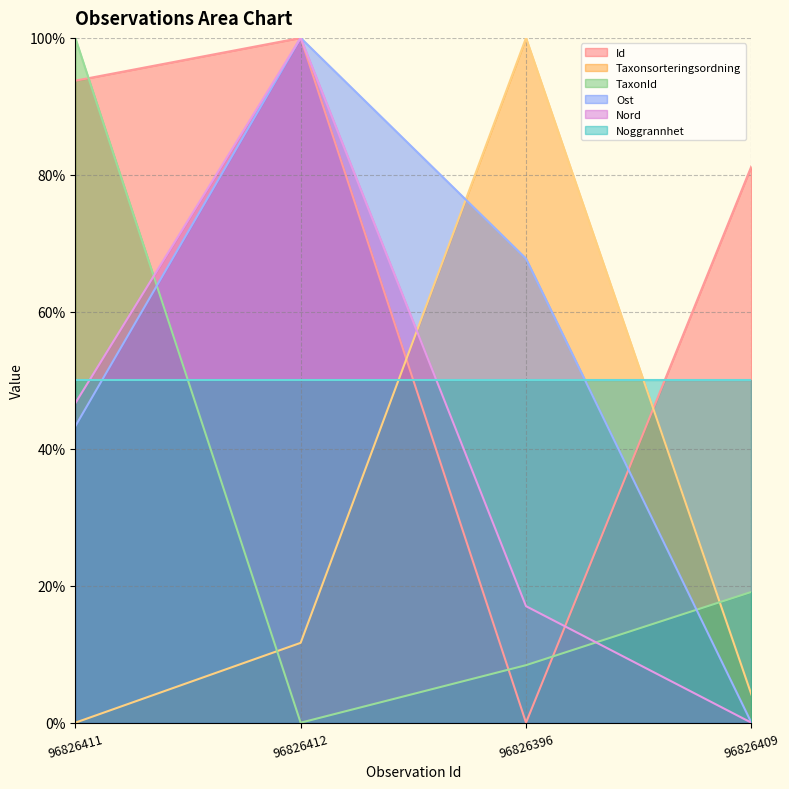

List the labels in order of Taxonsorteringsordning value, largest first.

96826396, 96826412, 96826409, 96826411